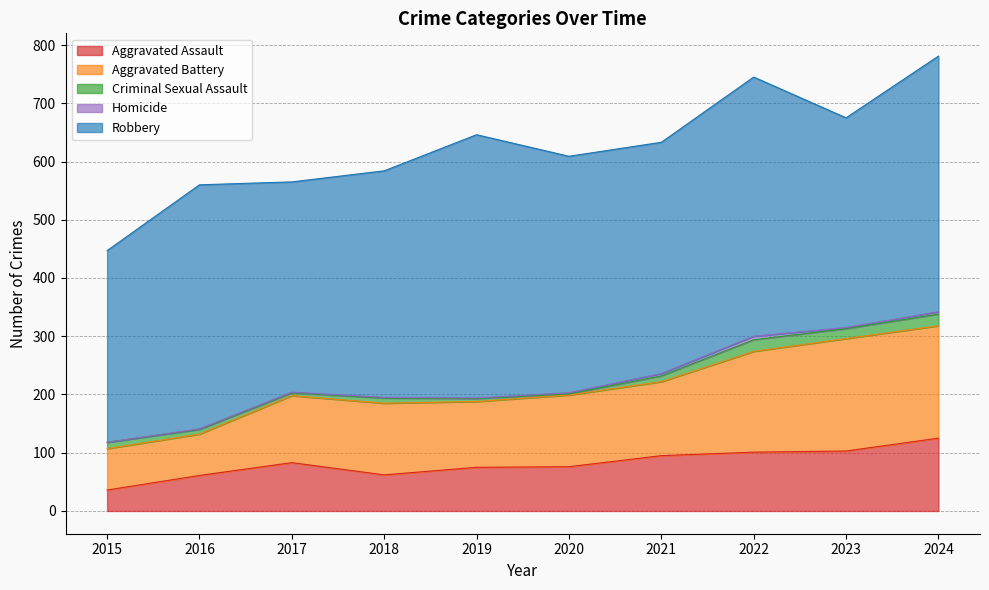

True or false: Robbery and Homicide cross at least once.

False